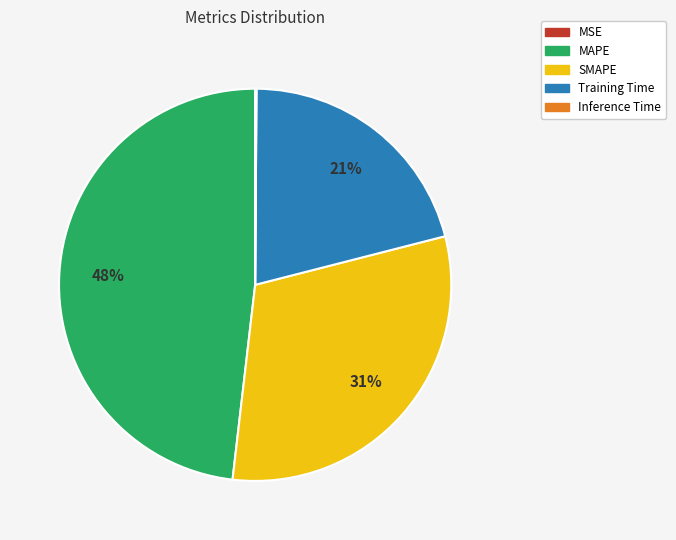

Is the sum of MAPE and Training Time greater than half?

Yes